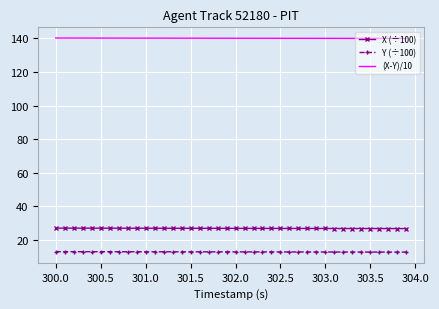

What is the highest value of the Y (÷100) series?

12.9